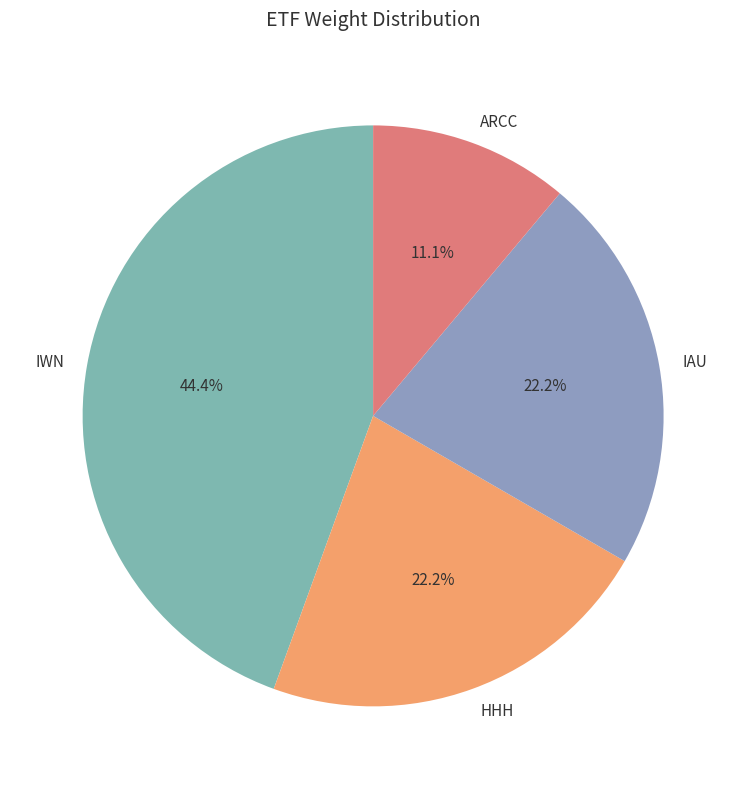

What percentage is the ARCC slice, to the nearest percent?

11%